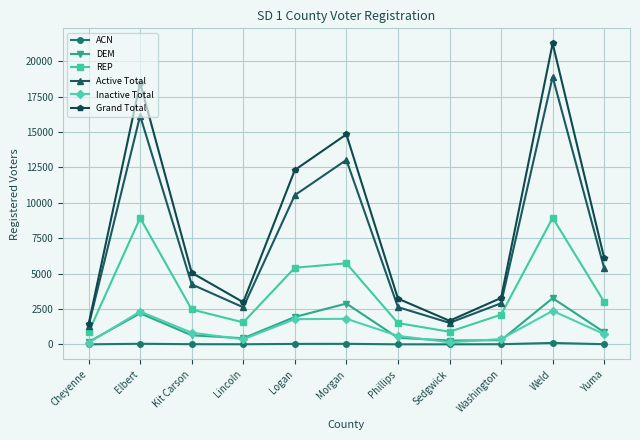

Rank the series by their maximum value, from lowest to highest.

ACN, Inactive Total, DEM, REP, Active Total, Grand Total